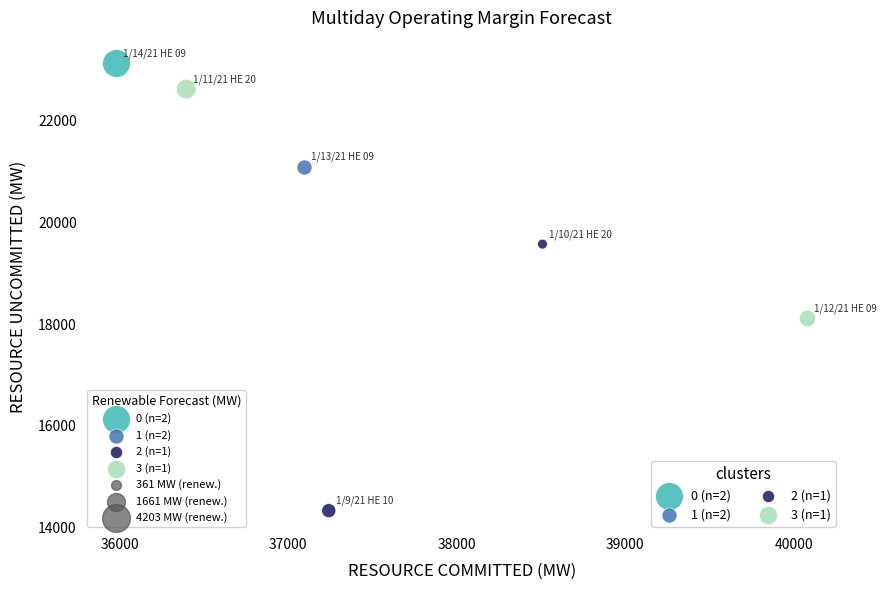

Which series contains the lowest Y value?

2 (n=1)